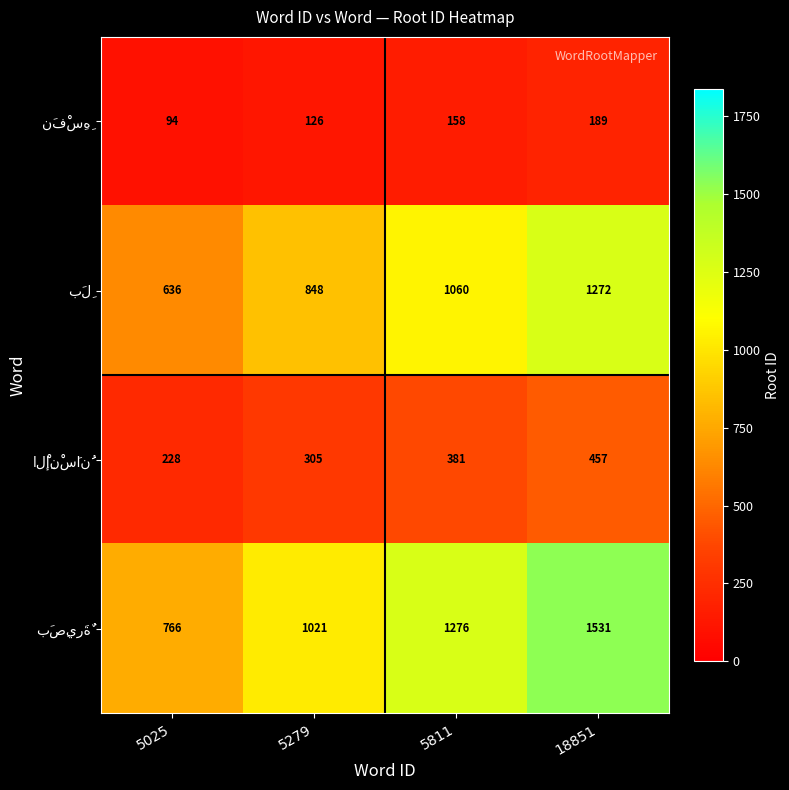

What is the maximum value shown in the chart?

1531